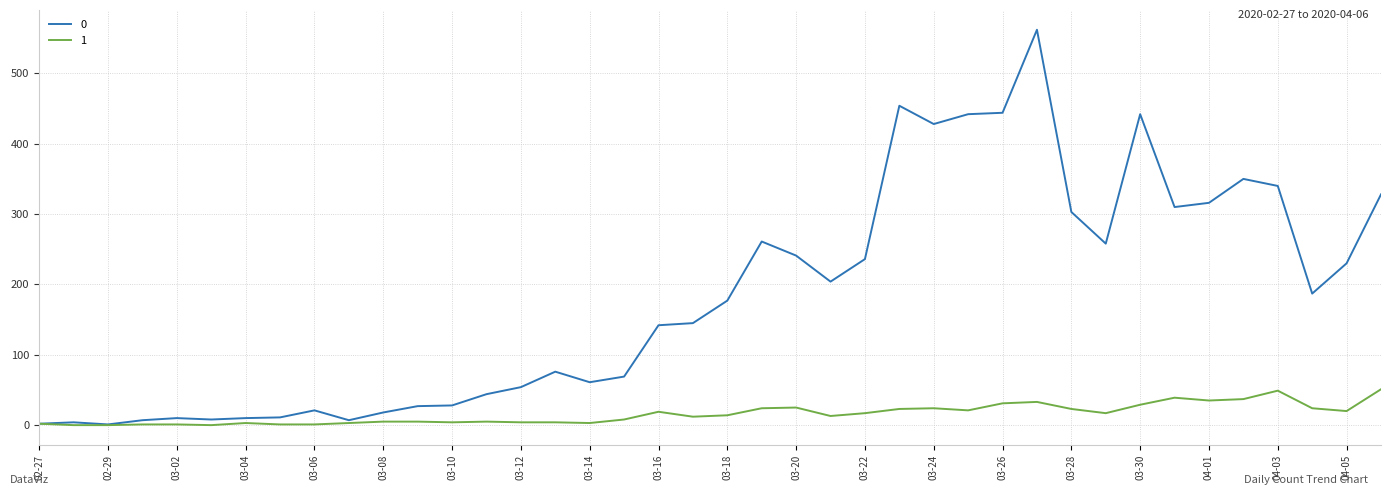

What is the maximum value shown in the chart?

562